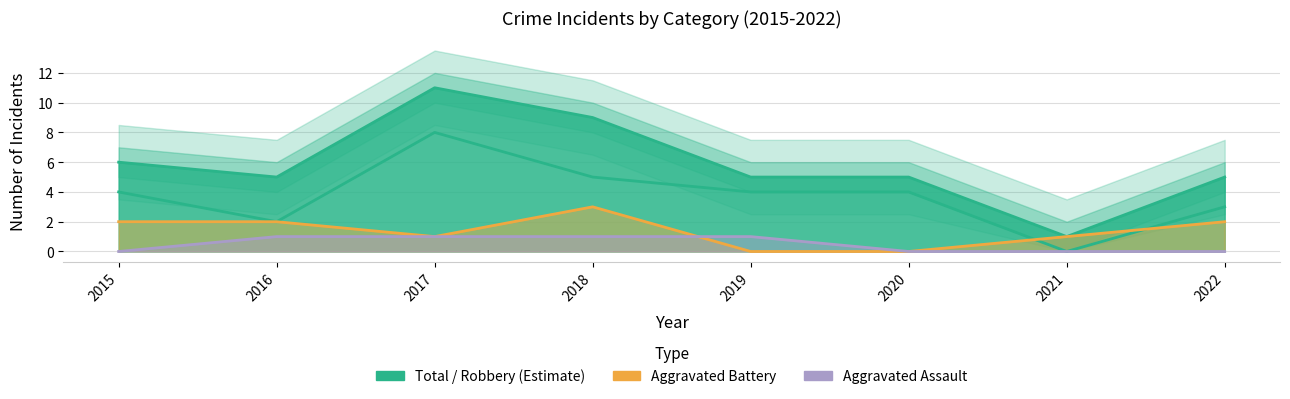

How many lines are shown in the chart?

4